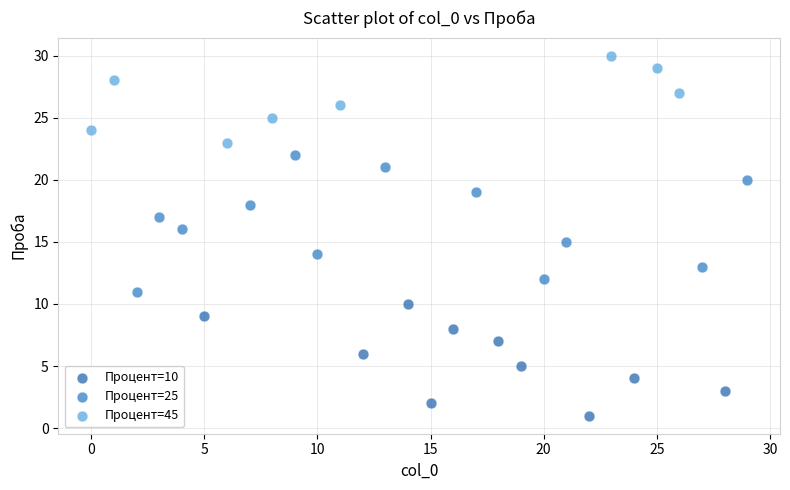

Which series contains the lowest Y value?

Процент=10